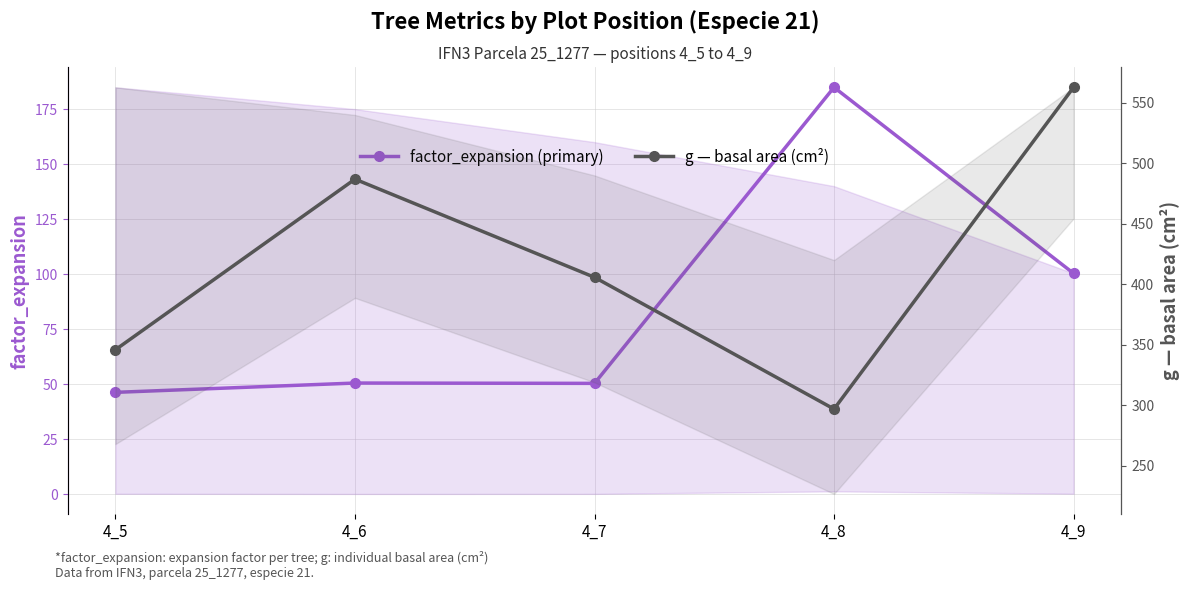

Where is the first local maximum for factor_expansion (primary)?

4_6